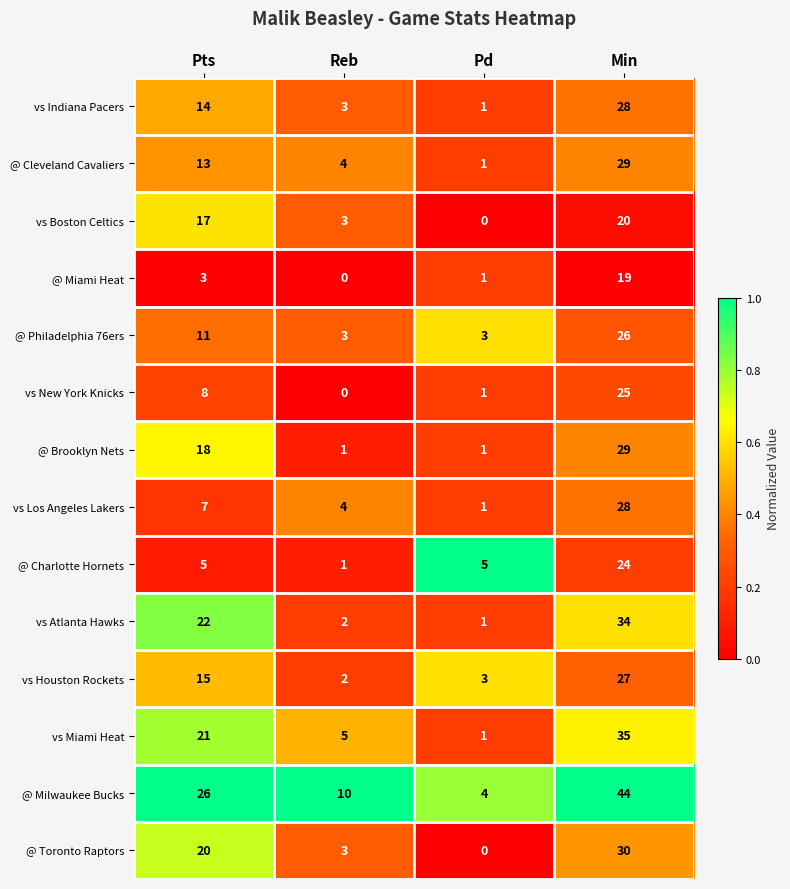

Is it true that @ Milwaukee Bucks equals 10 at Reb?

True